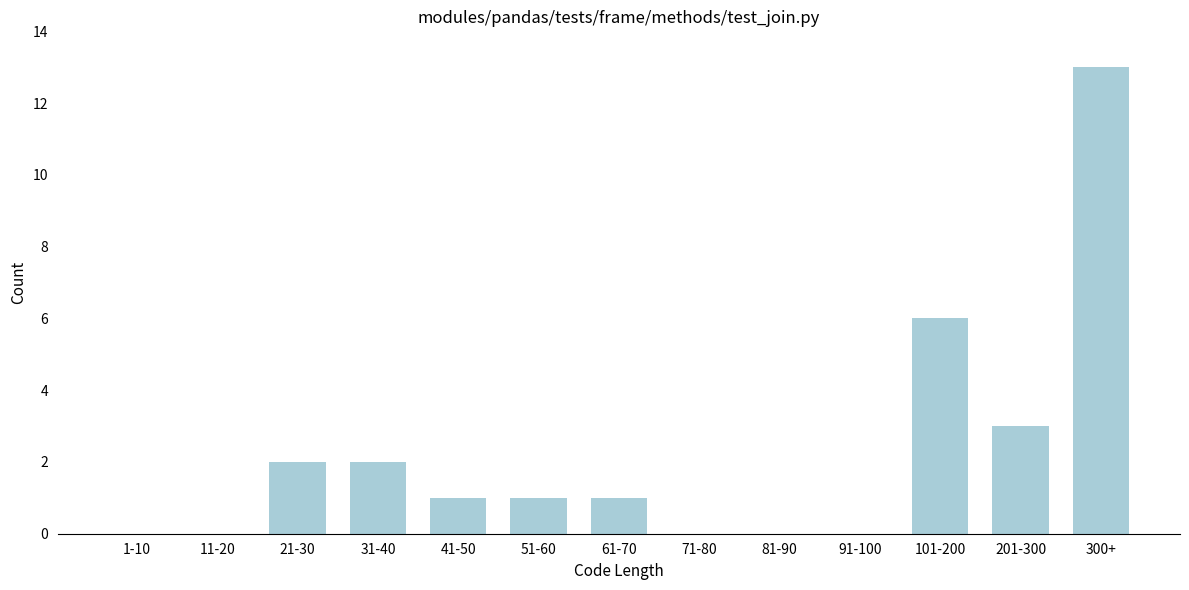

Reading left to right, transcribe all the data shown in this chart.

1-10=0	11-20=0	21-30=2	31-40=2	41-50=1	51-60=1	61-70=1	71-80=0	81-90=0	91-100=0	101-200=6	201-300=3	300+=13